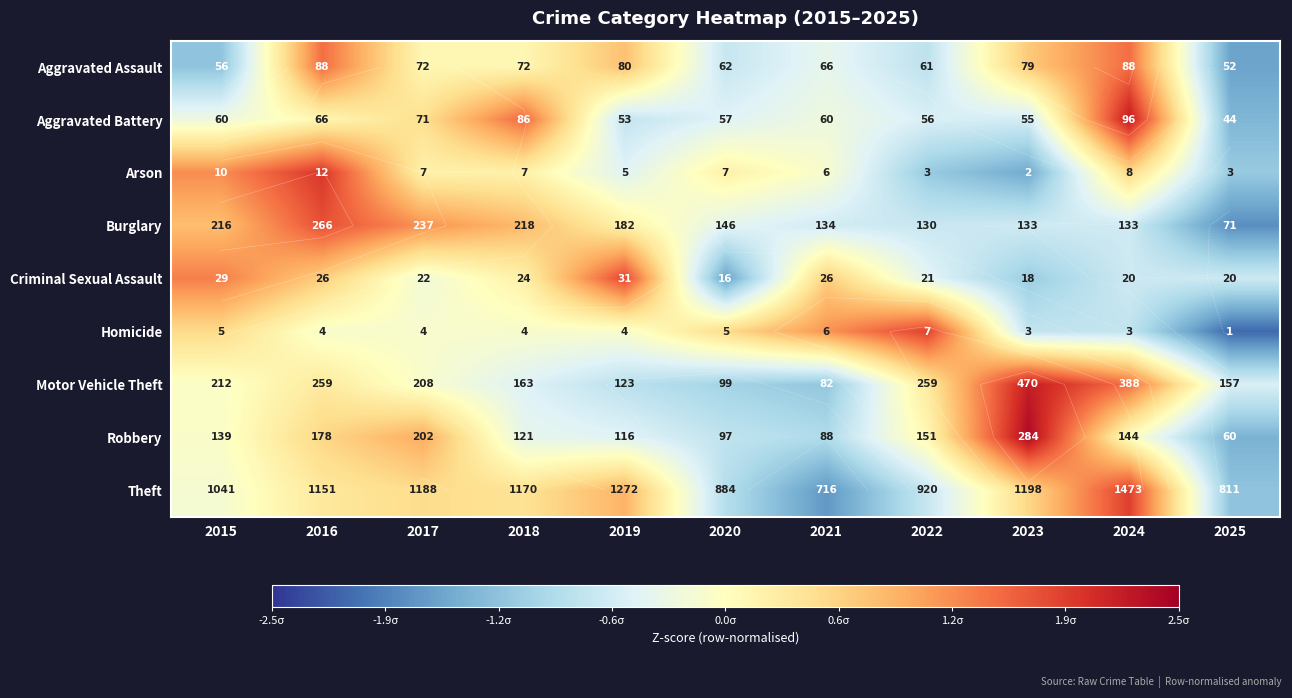

At which category is the sum across all series the highest?

2016